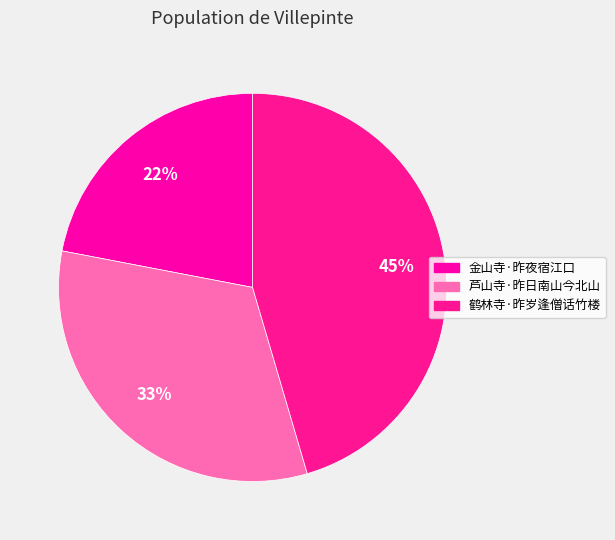

Is there any slice that represents more than half of the pie?

No